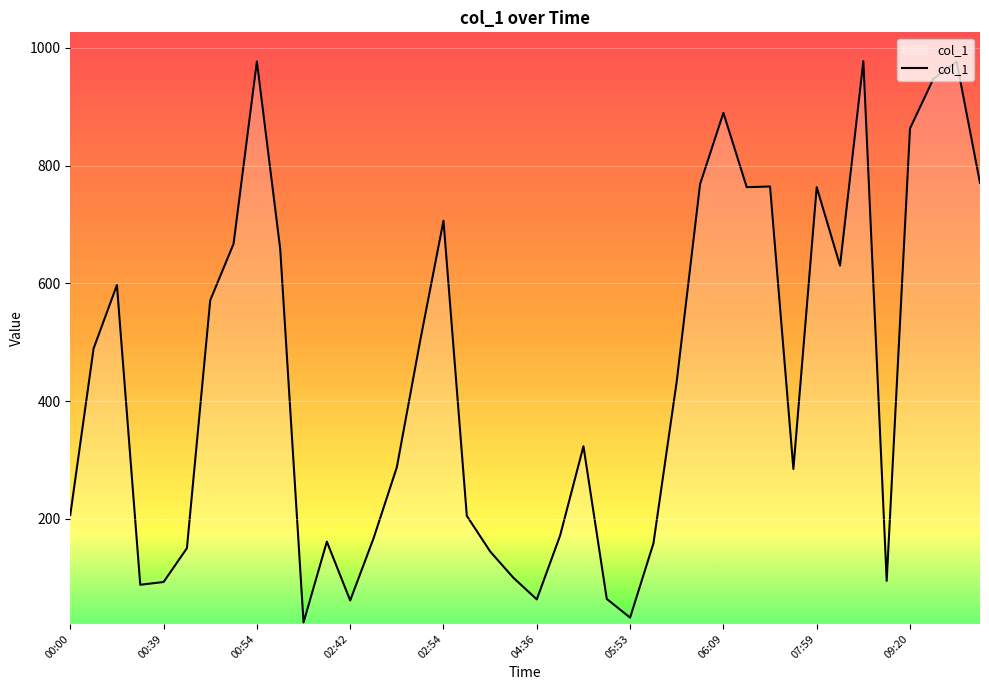

What is the maximum value shown in the chart?

977.2